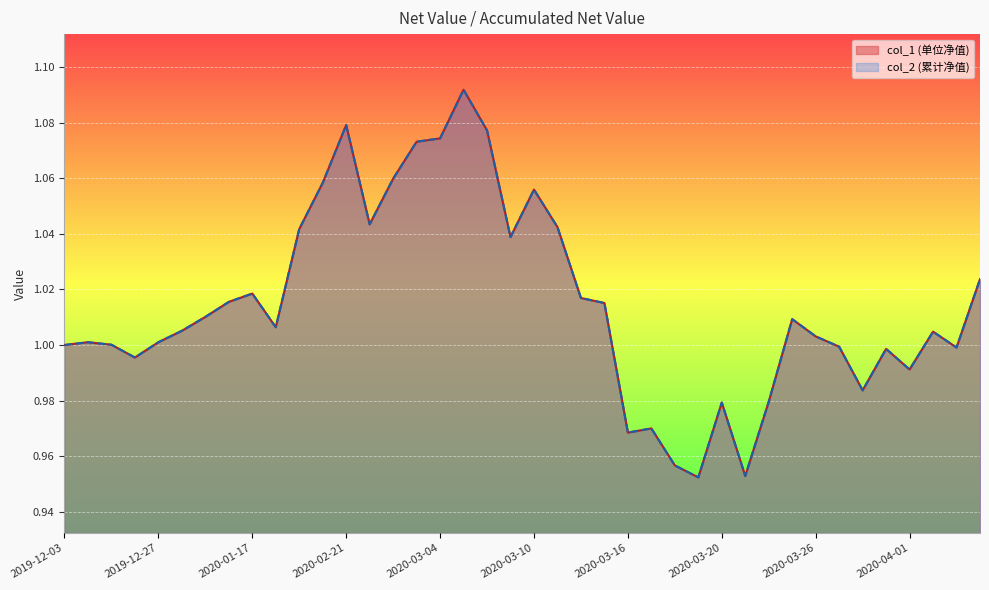

How many data points does each series have?

40